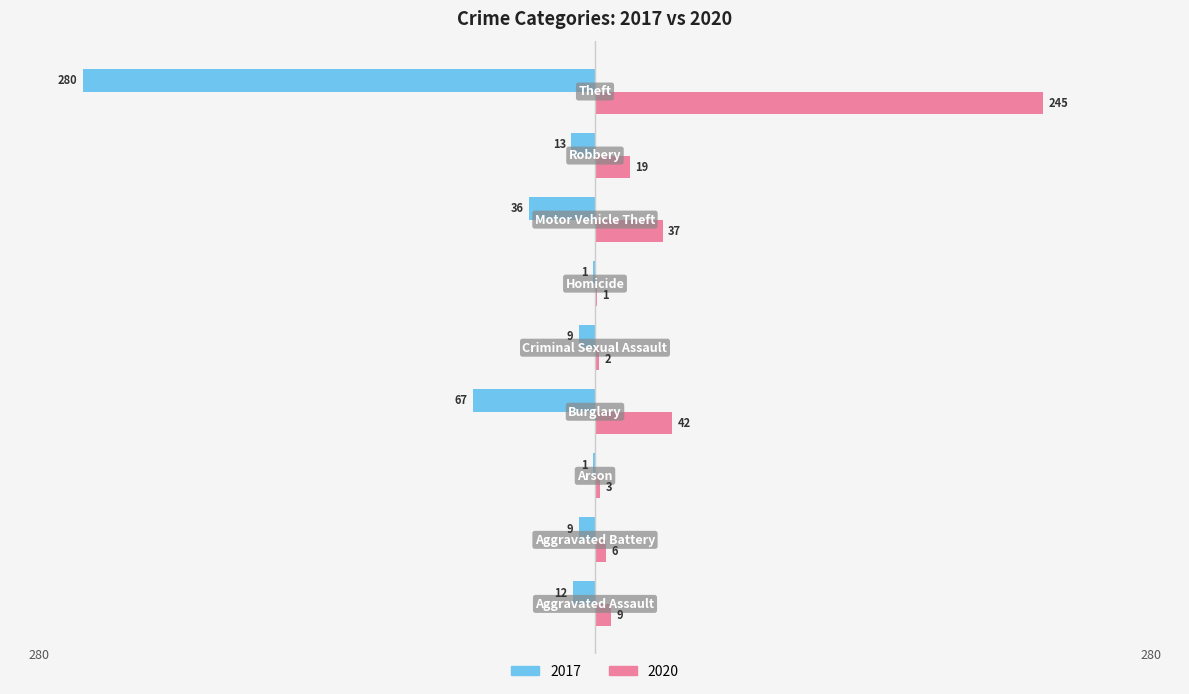

What is the sum of all 2017 values?

-428